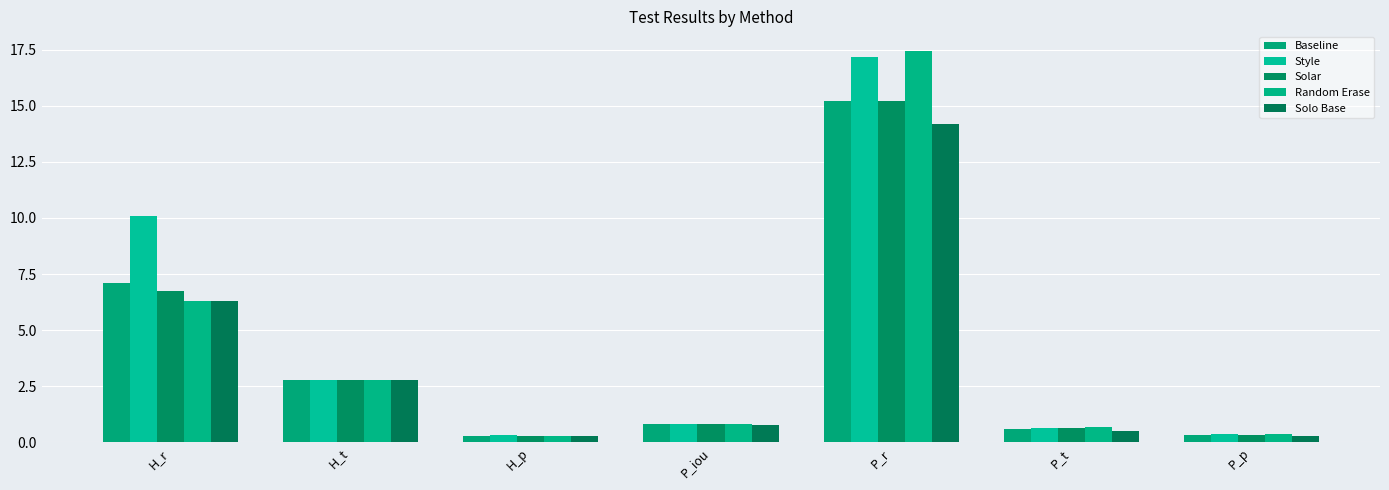

Where is Baseline nearest to the value 7?

H_r